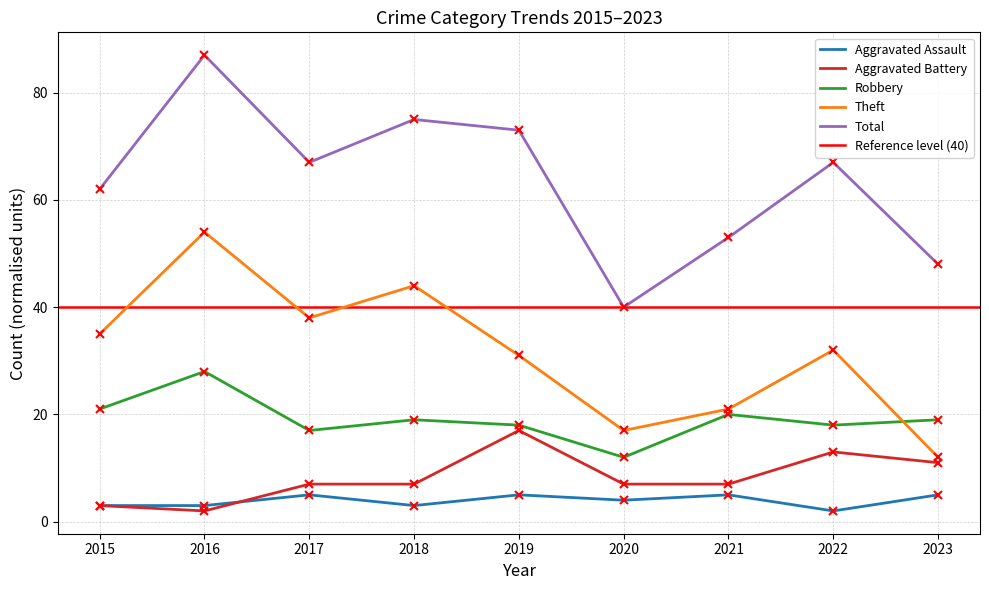

Is this an area chart (filled region under the line)?

No